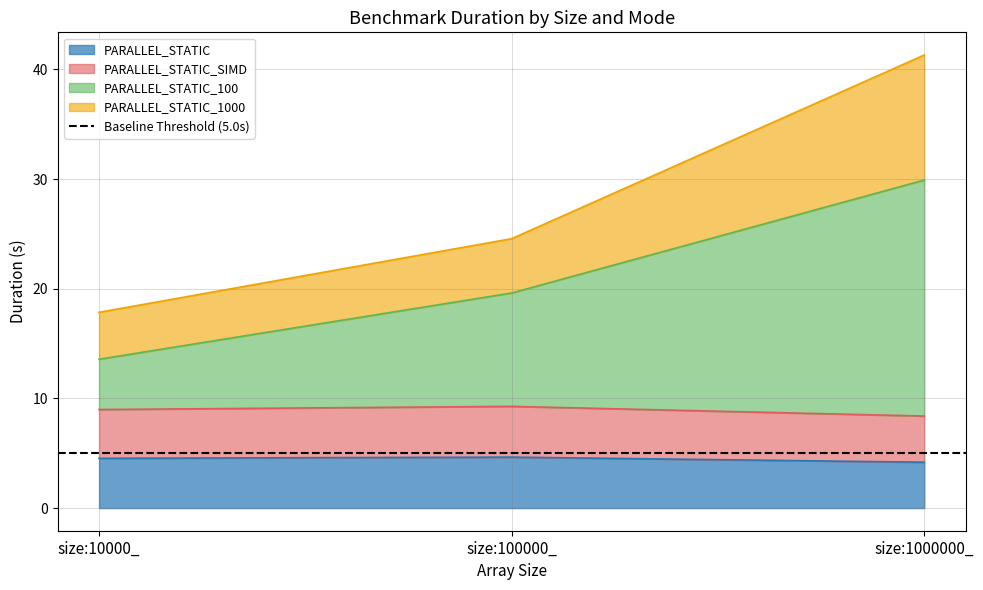

Does the chart have visible grid lines?

Yes